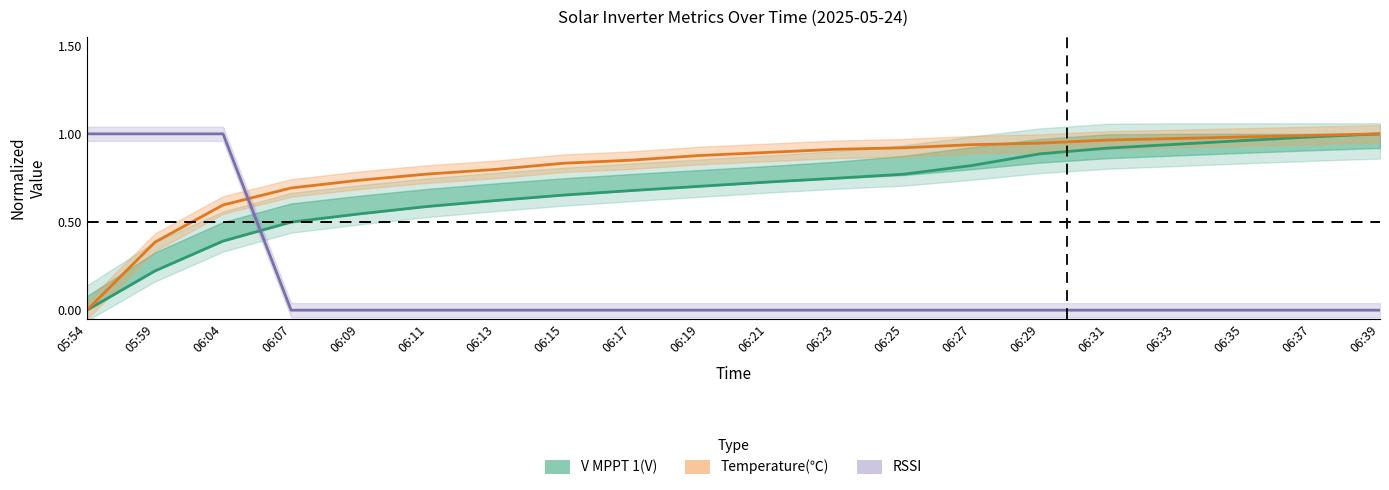

List the series in order of their overall mean, highest first.

Temperature(℃), V MPPT 1(V), RSSI